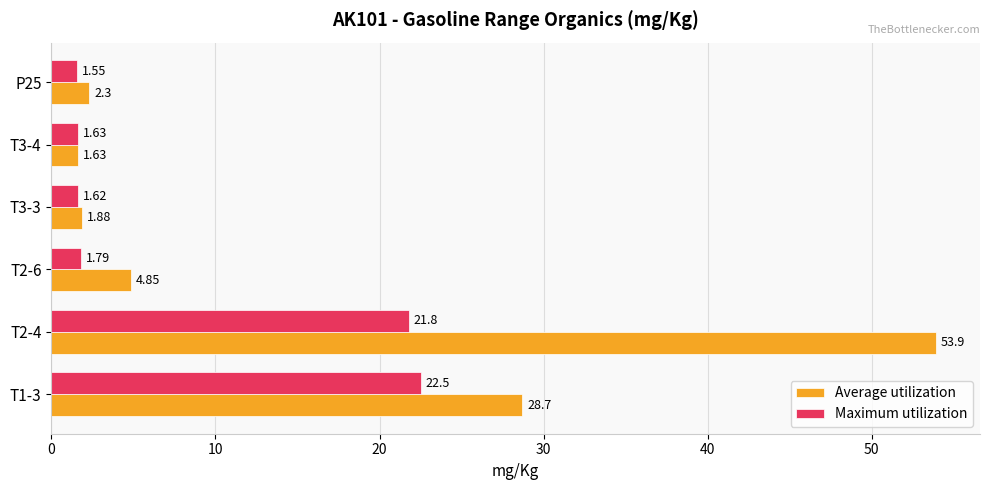

What is the average value of the Maximum utilization series?

8.5